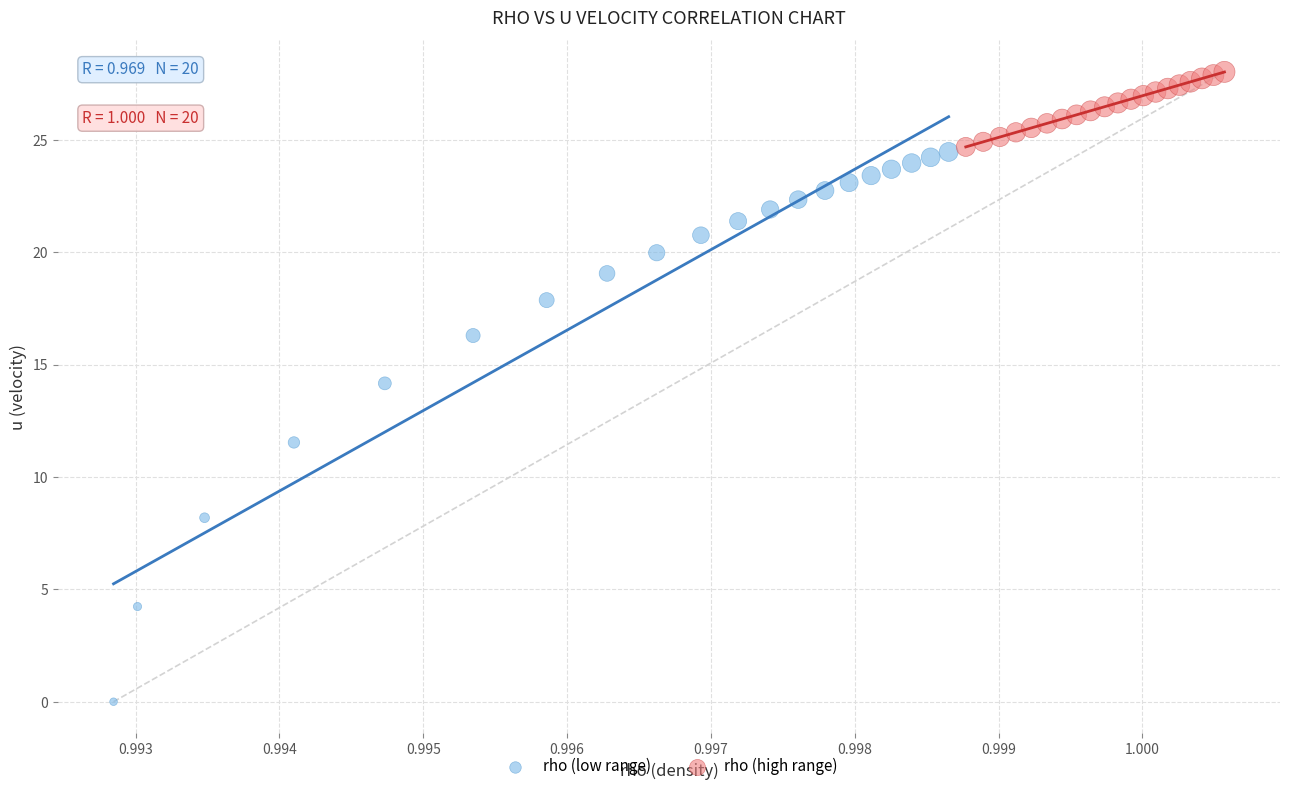

Which series contains the highest Y value?

rho (high range)